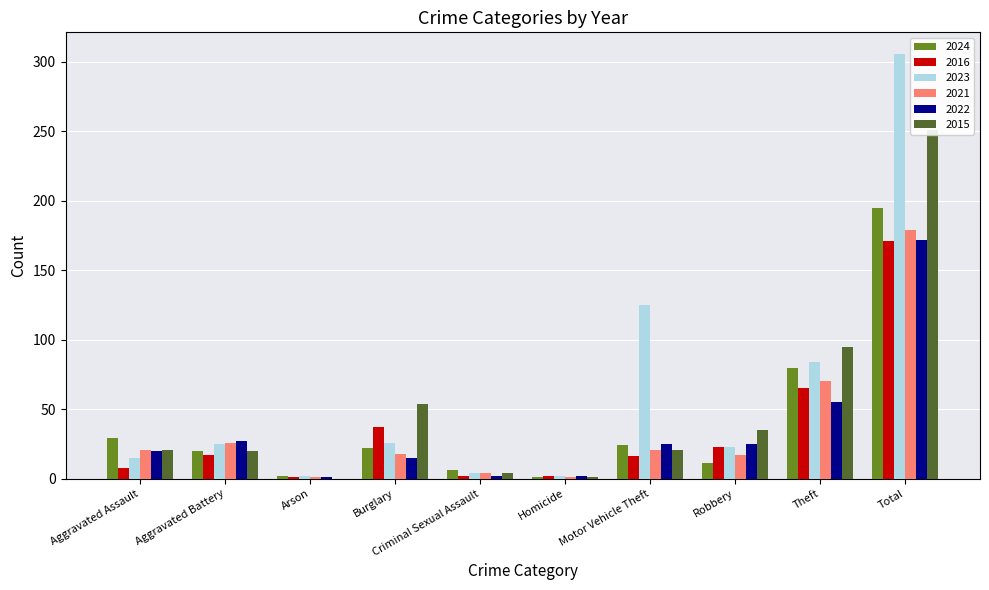

What is the difference between the second highest and second lowest values in the 2016 series?

63